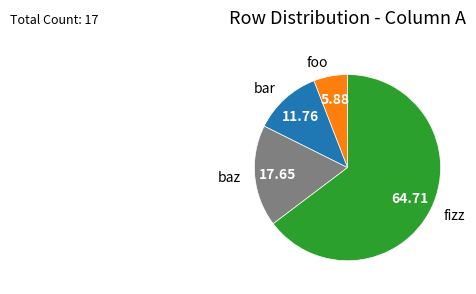

Is there any slice that represents more than half of the pie?

Yes